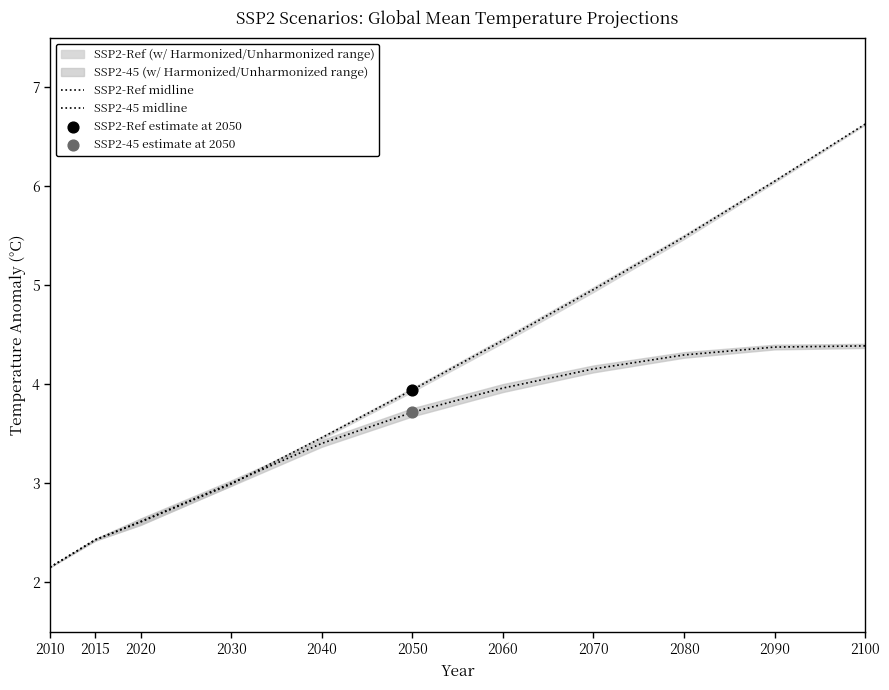

Which series reaches the minimum Y coordinate?

SSP2-Ref midline